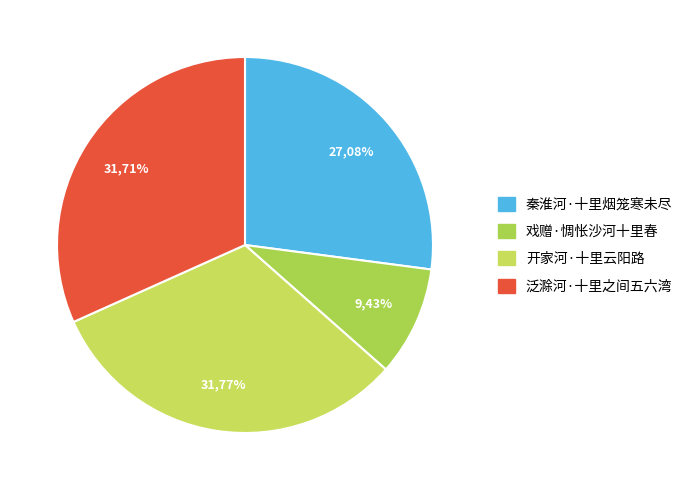

Combined, what portion of the pie is 秦淮河·十里烟笼寒未尽 and 泛滁河·十里之间五六湾?

58.8%